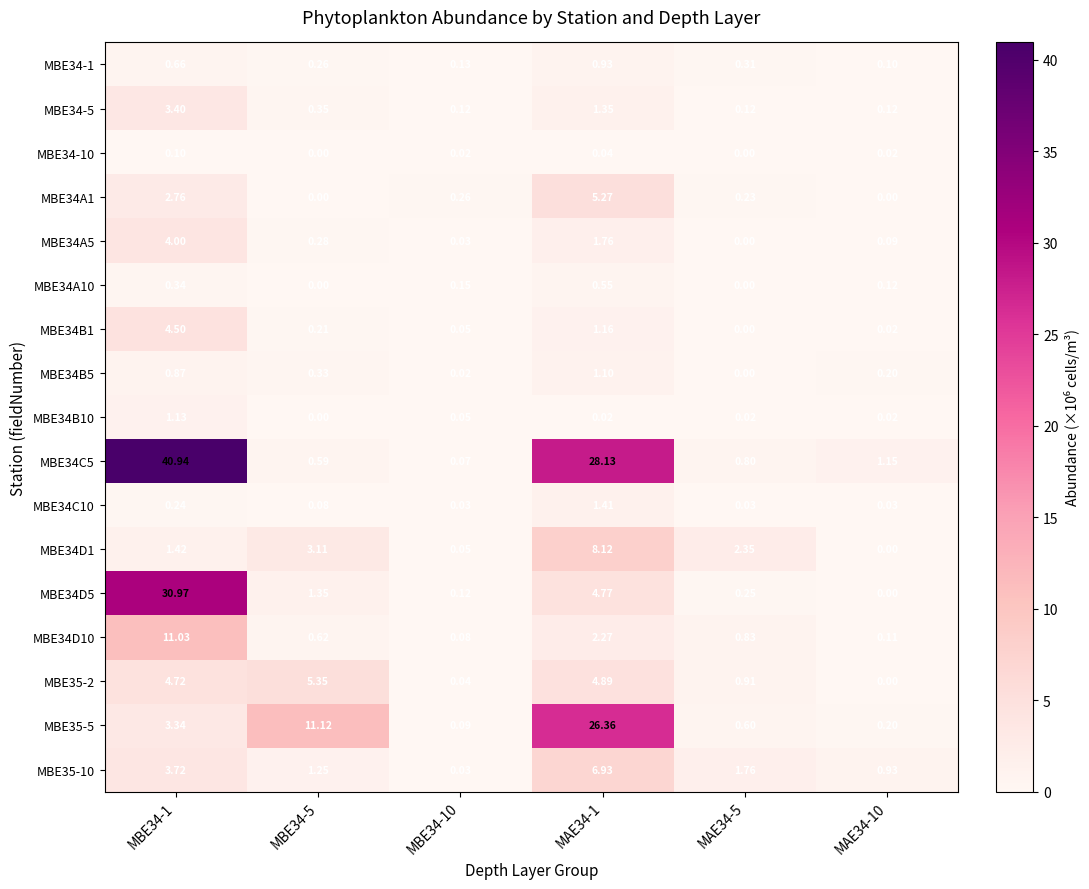

Is the value of MBE34B10 at MBE34-10 greater than the value of MBE34D1 at MAE34-10?

Yes